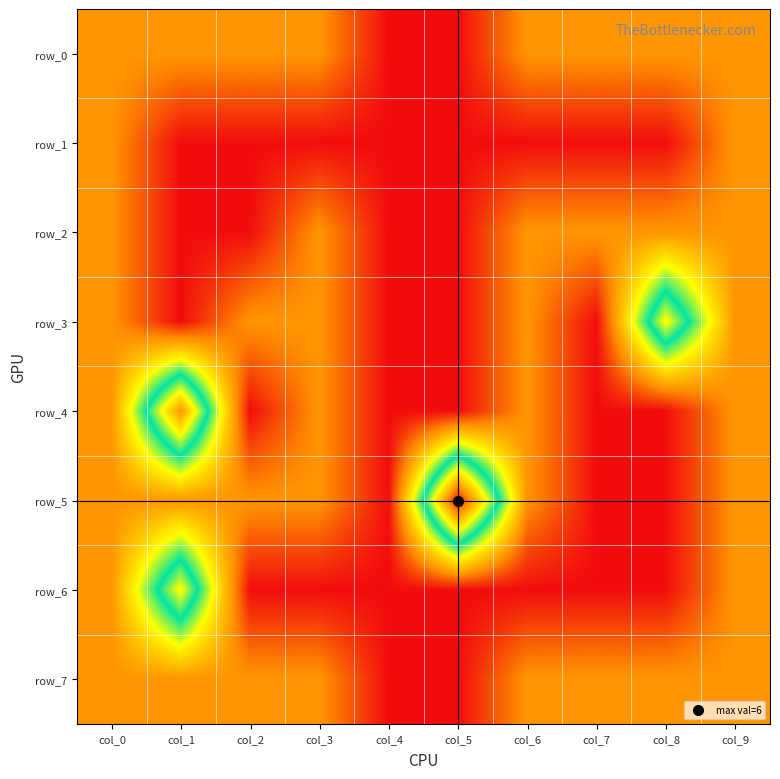

What is the greatest value displayed?

6